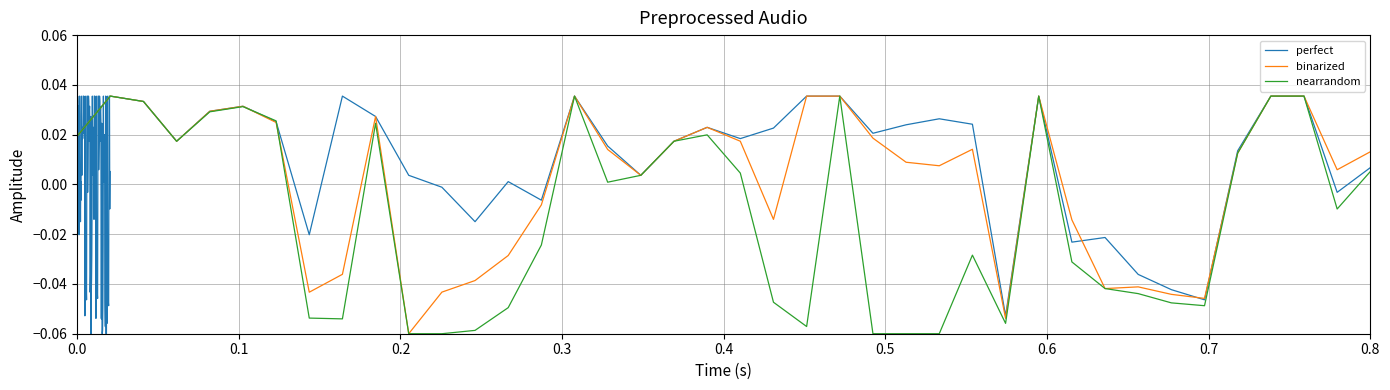

Rank the series by their maximum value, from lowest to highest.

perfect, binarized, nearrandom